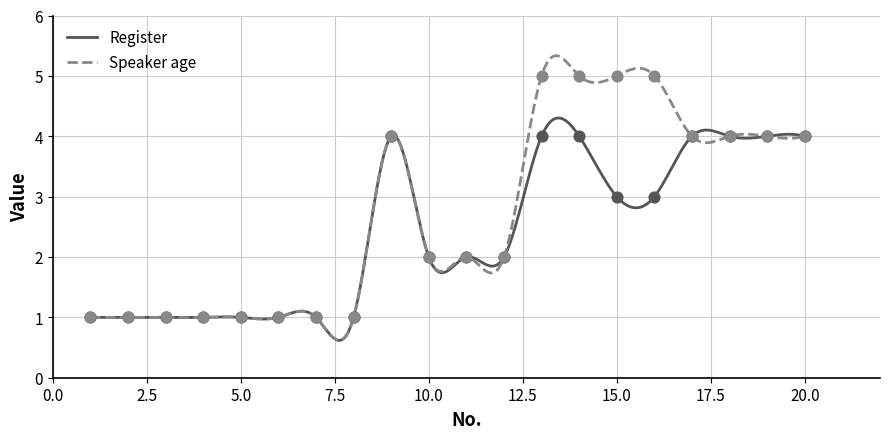

At how many categories does at least one series exceed 4?

4